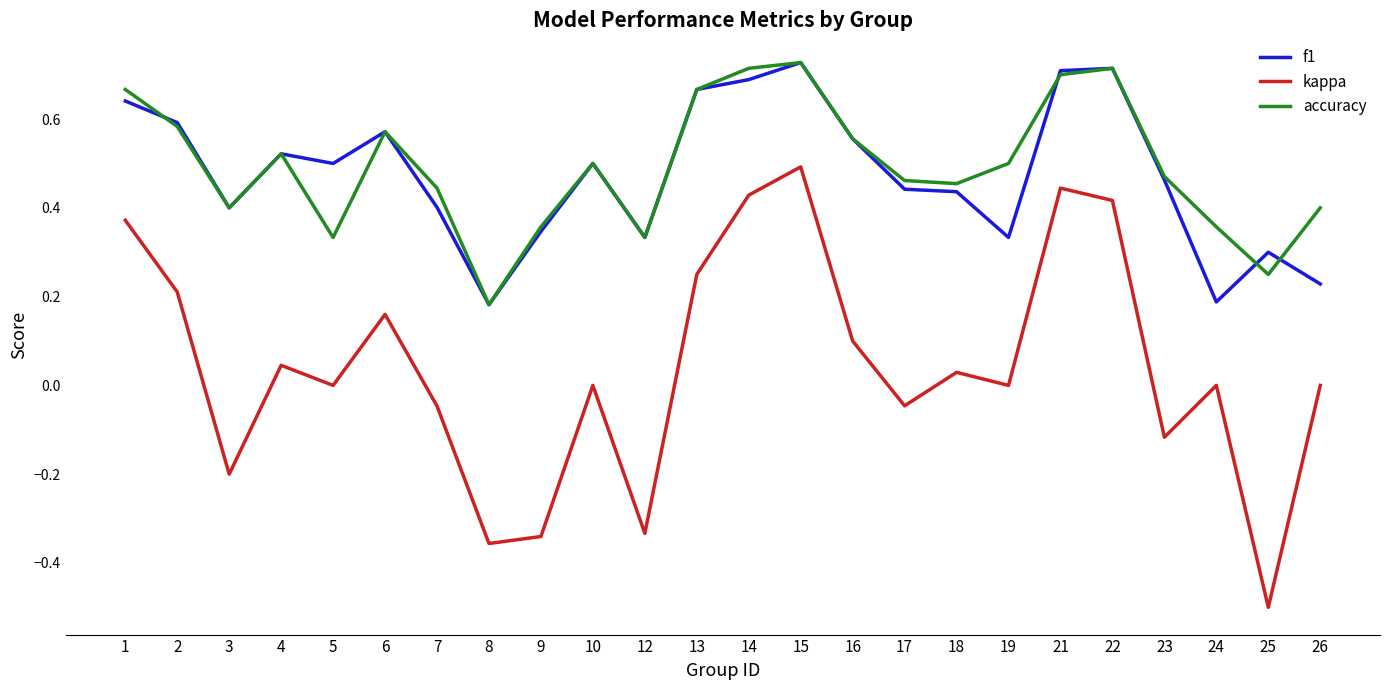

Is this an area chart (filled region under the line)?

No